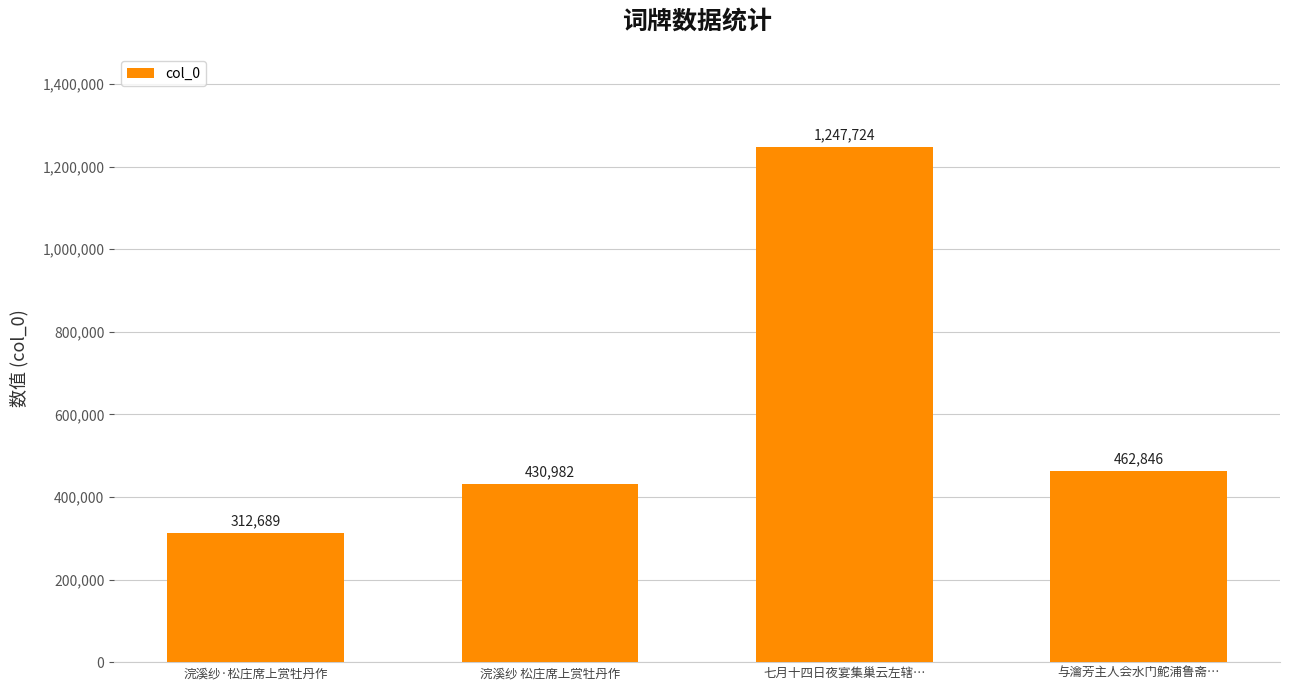

List the labels in order of value, largest first.

七月十四日夜宴集巢云左辖…, 与瀹芳主人会水门鮀浦鲁斋…, 浣溪纱 松庄席上赏牡丹作, 浣溪纱·松庄席上赏牡丹作